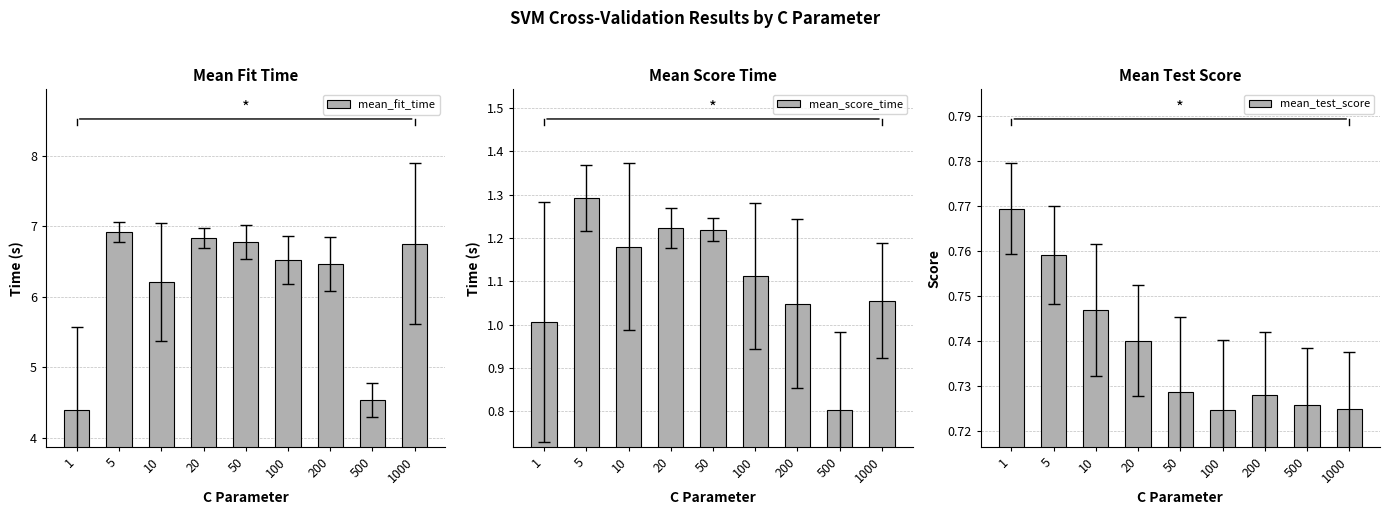

The value of mean_score_time at 50 is 0.3. True or false?

False